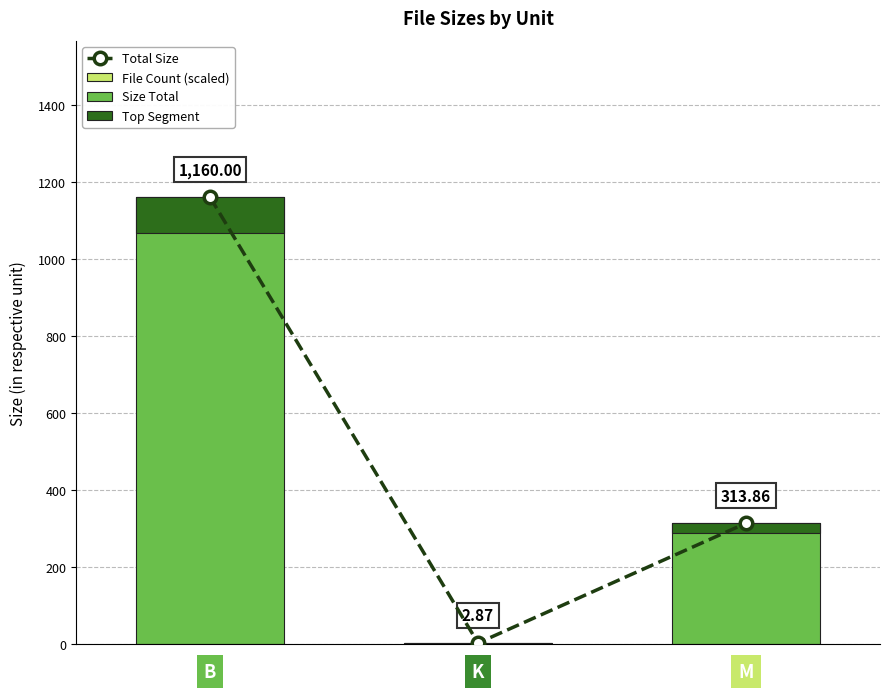

What is the sum of the Total Size values at 1 and 0?

1162.9